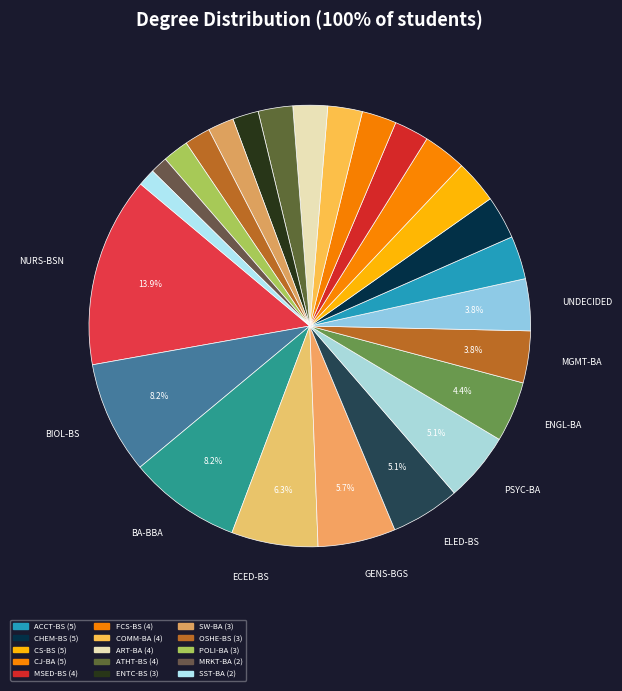

Count the number of slices in the pie.

25